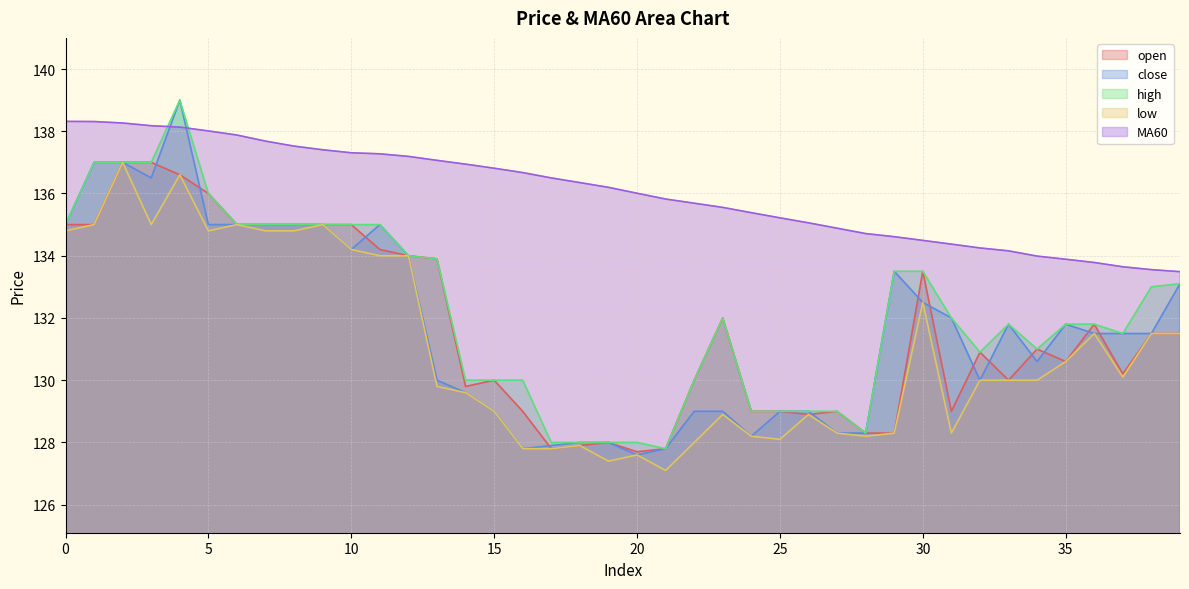

Reading left to right, list all the values displayed in this chart.

open: 135.0	135.0	137.0	137.0	136.6	136.0	135.0	135.0	135.0	135.0	135.0	134.2	134.0	133.9	129.8	130.0	129.0	127.8	127.9	128.0	127.7	127.8	130.0	132.0	129.0	129.0	128.9	129.0	128.3	128.3	133.5	129.0	130.9	130.0	131.0	130.6	131.8	130.2	131.5	131.5
close: 135.0	137.0	137.0	136.5	139.0	135.0	135.0	135.0	135.0	135.0	134.2	135.0	134.0	130.0	129.6	129.0	127.8	127.9	128.0	128.0	127.6	127.8	129.0	129.0	128.2	129.0	129.0	128.3	128.3	133.5	132.5	132.0	130.0	131.8	130.6	131.8	131.5	131.5	131.5	133.1
high: 135.0	137.0	137.0	137.0	139.0	136.0	135.0	135.0	135.0	135.0	135.0	135.0	134.0	133.9	130.0	130.0	130.0	128.0	128.0	128.0	128.0	127.8	130.0	132.0	129.0	129.0	129.0	129.0	128.3	133.5	133.5	132.0	130.9	131.8	131.0	131.8	131.8	131.5	133.0	133.1
low: 134.8	135.0	137.0	135.0	136.6	134.8	135.0	134.8	134.8	135.0	134.2	134.0	134.0	129.8	129.6	129.0	127.8	127.8	127.9	127.4	127.6	127.1	128.0	128.9	128.2	128.1	128.9	128.3	128.2	128.3	132.5	128.3	130.0	130.0	130.0	130.6	131.5	130.1	131.5	131.5
MA60: 138.3	138.3	138.3	138.2	138.1	138.0	137.9	137.7	137.5	137.4	137.3	137.3	137.2	137.1	136.9	136.8	136.7	136.5	136.3	136.2	136.0	135.8	135.7	135.6	135.4	135.2	135.1	134.9	134.7	134.6	134.5	134.4	134.2	134.2	134.0	133.9	133.8	133.6	133.6	133.5